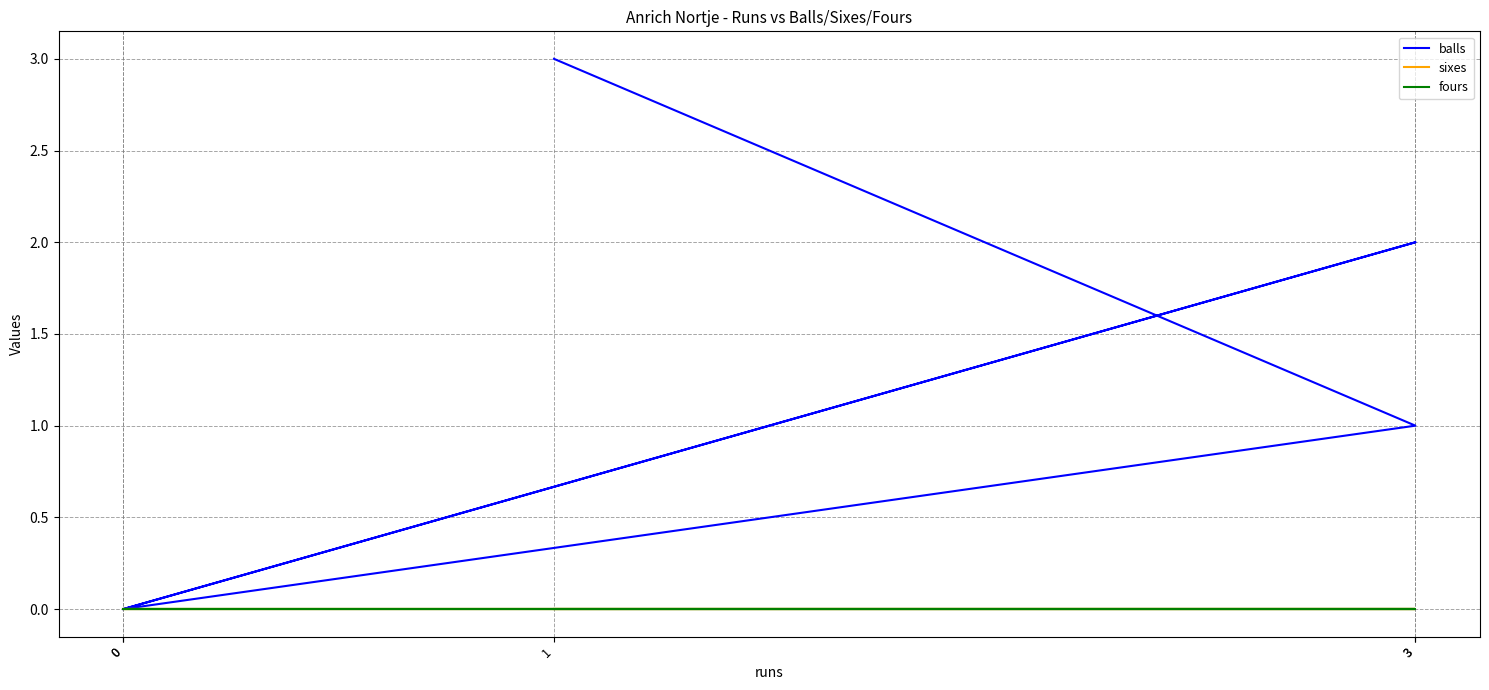

What are all the series names shown in the legend?

balls, sixes, fours